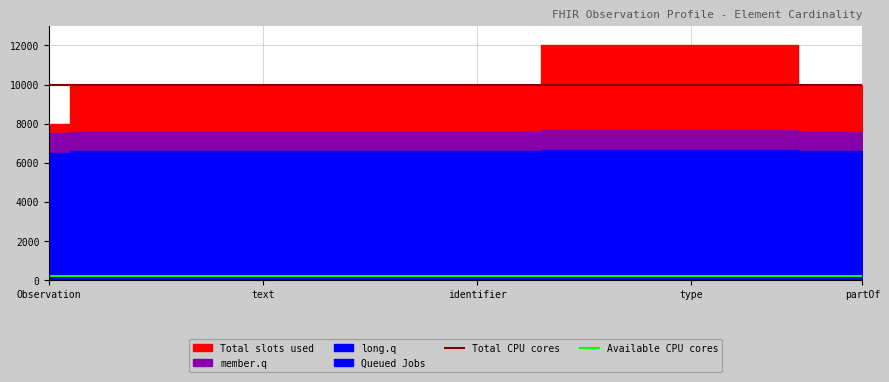

True or false: Available CPU cores and Total CPU cores cross at least once.

False